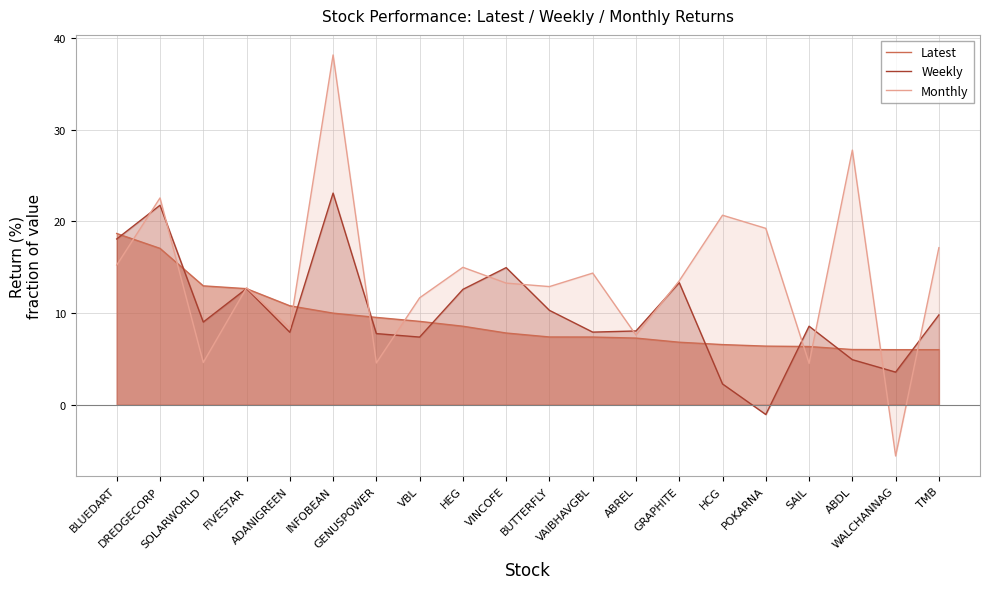

How many intersections are there between Latest and Monthly?

11